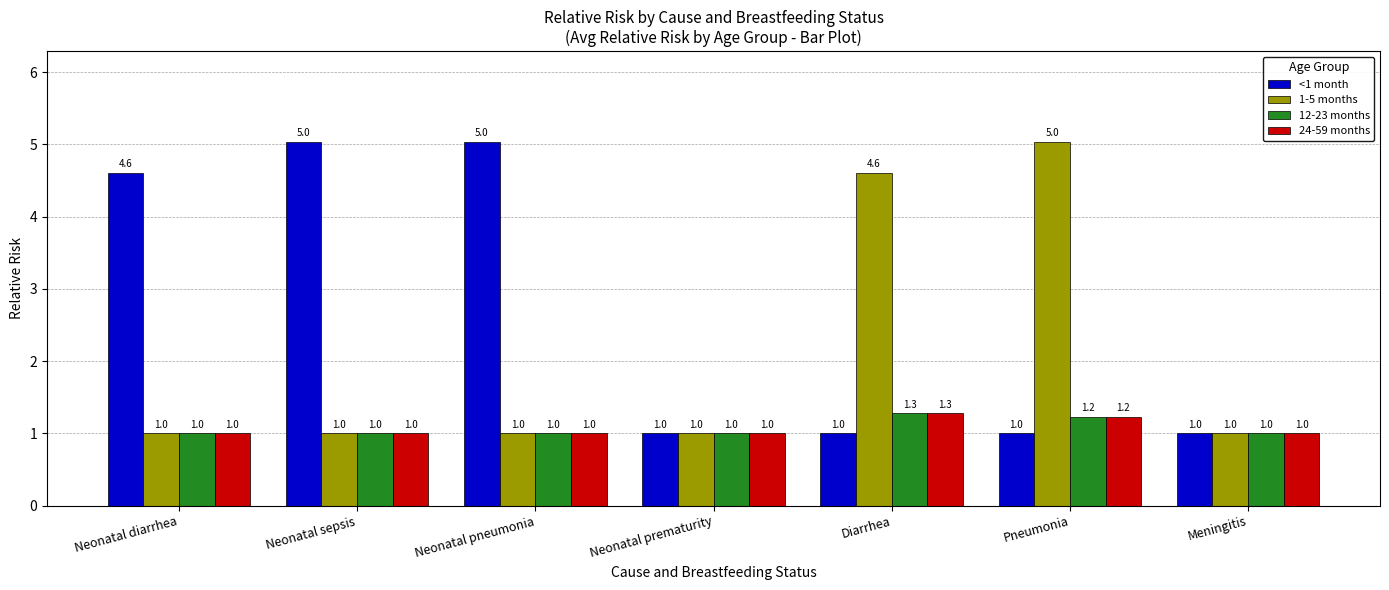

At how many categories does at least one series exceed 3?

5